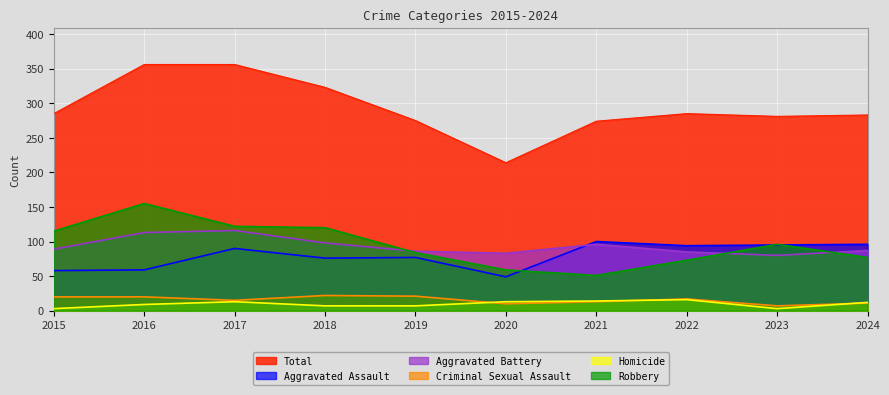

Which series changed the most between 2017 and 2023?

Total